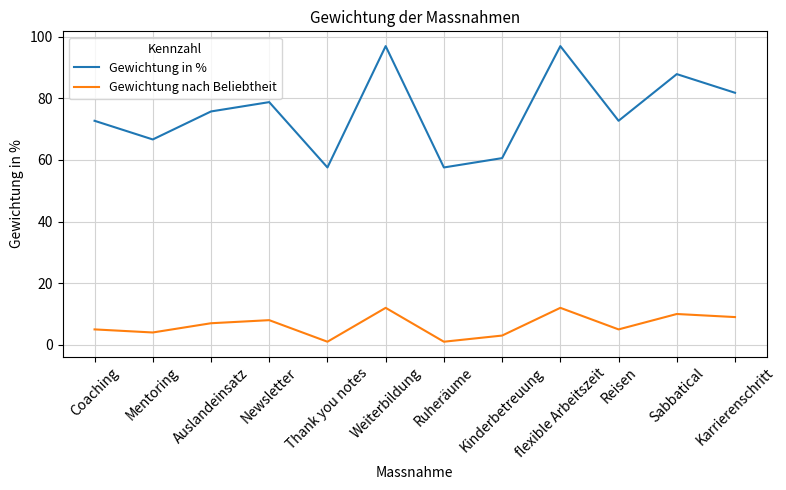

True or false: Gewichtung in % and Gewichtung nach Beliebtheit cross at least once.

False